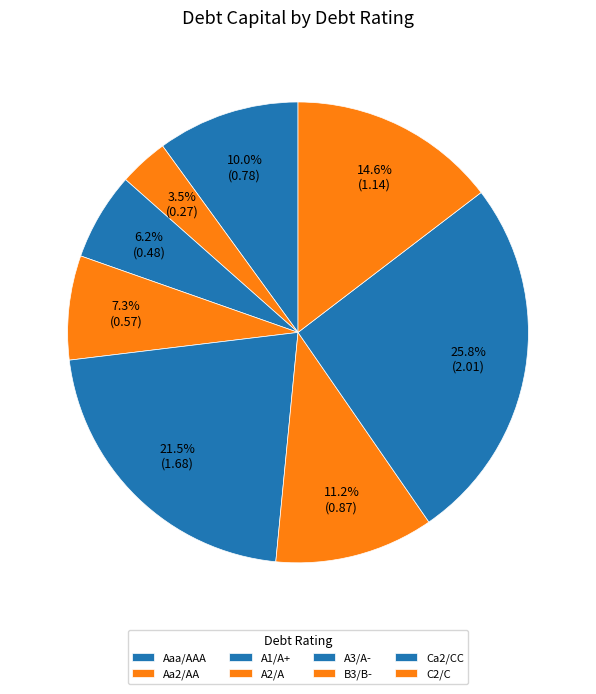

Count the number of slices in the pie.

8